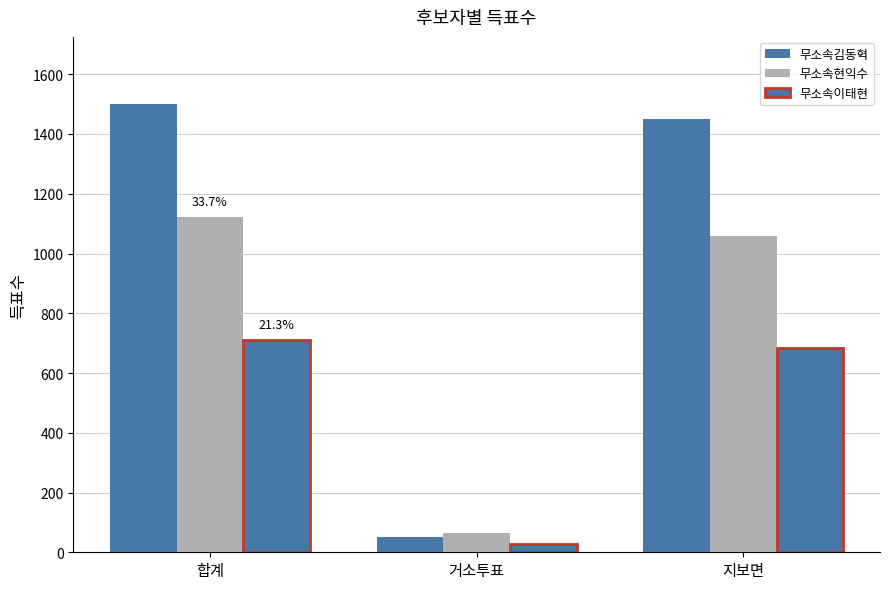

How many values in the 무소속현익수 series are below 1059?

1